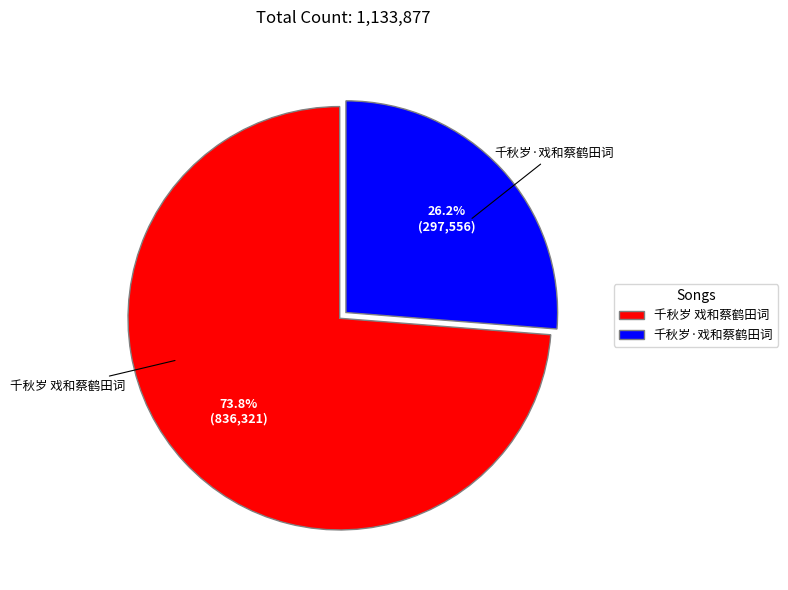

Which slice is the largest?

千秋岁 戏和蔡鹤田词